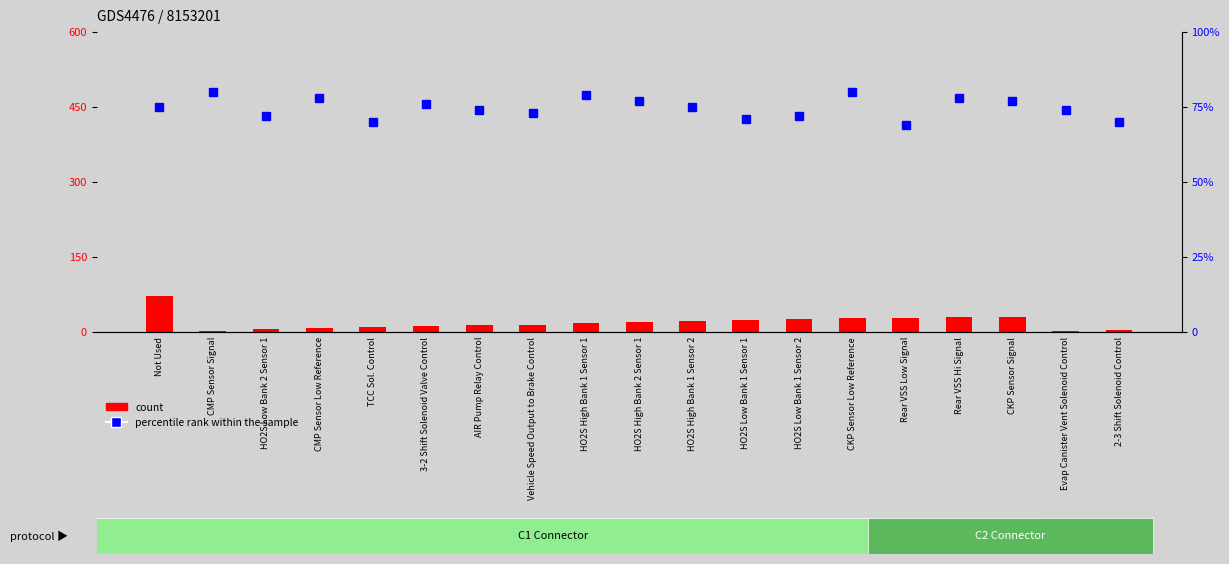

What are all the series names shown in the legend?

count, percentile rank within the sample